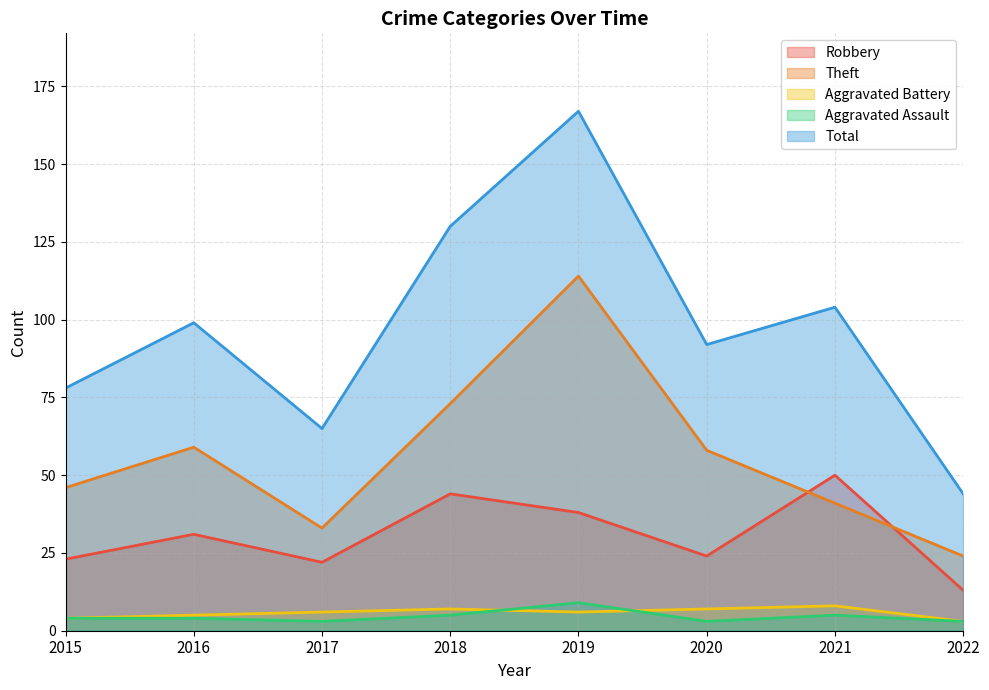

At how many categories does at least one series exceed 97?

4